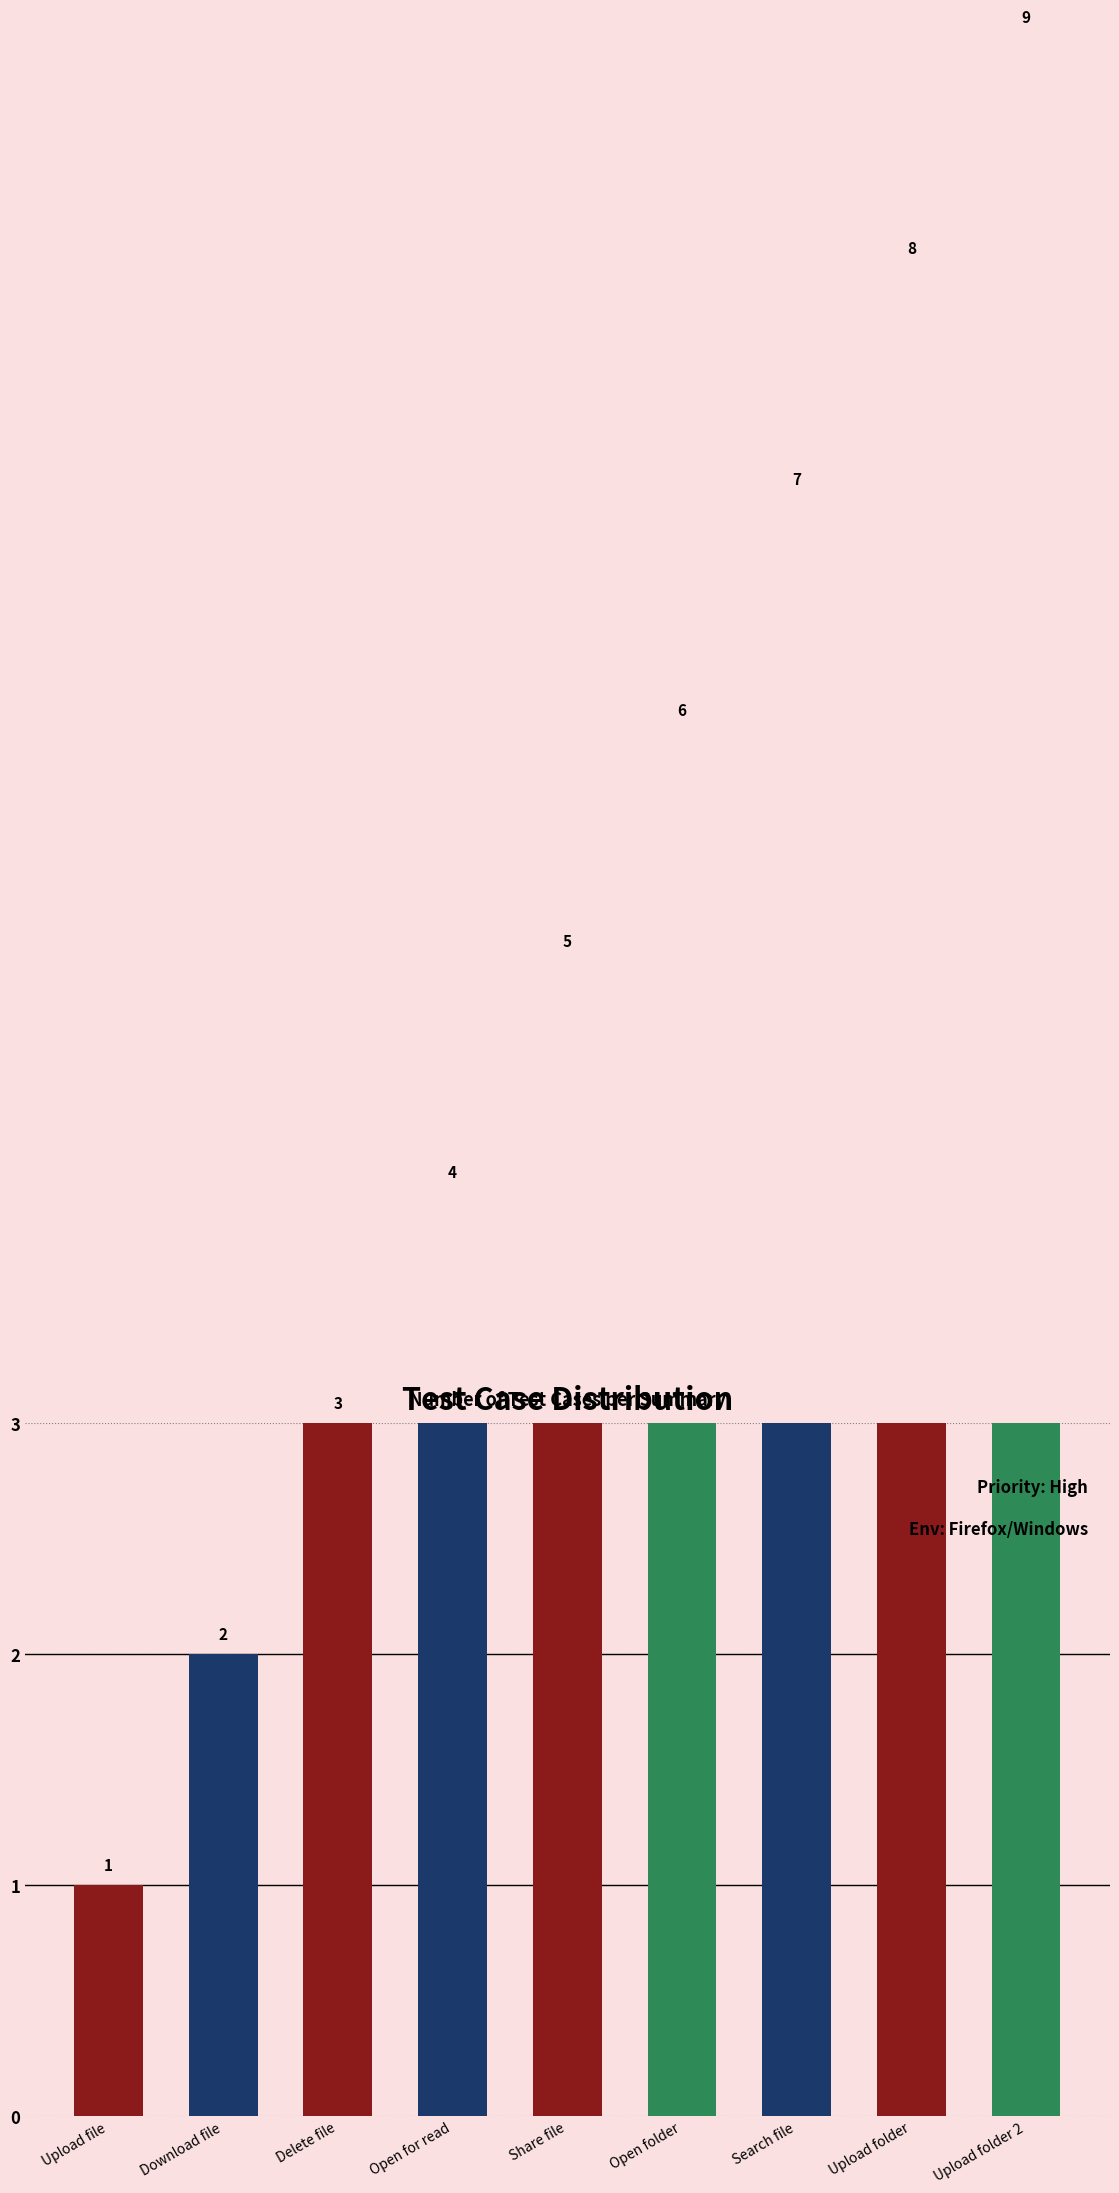

Are the bars grouped side by side (vs. stacked)?

No